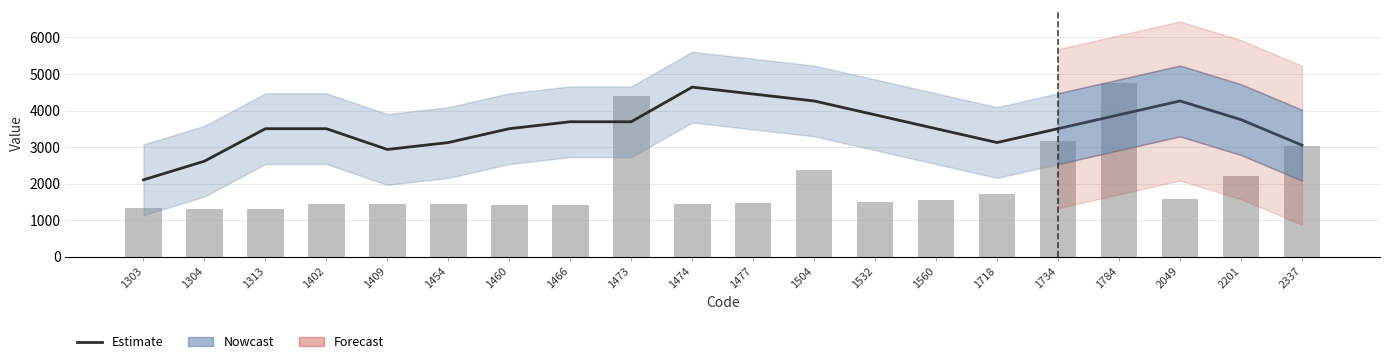

Reading left to right, list all the values displayed in this chart.

Estimate: 1303=2101.4	1304=2612.2	1313=3502.4	1402=3502.4	1409=2933.1	1454=3122.9	1460=3502.4	1466=3692.2	1473=3692.2	1474=4641.0	1477=4451.2	1504=4261.4	1532=3881.9	1560=3502.4	1718=3122.9	1734=3502.4	1784=3881.9	2049=4261.4	2201=3750.7	2337=3050.2
Mcode: 1303=1326.0	1304=1314.0	1313=1312.0	1402=1434.0	1409=1440.0	1454=1445.0	1460=1419.0	1466=1417.0	1473=4401.0	1474=1446.0	1477=1457.0	1504=2371.0	1532=1503.0	1560=1558.0	1718=1722.0	1734=3176.0	1784=4744.0	2049=1590.0	2201=2207.0	2337=3034.0